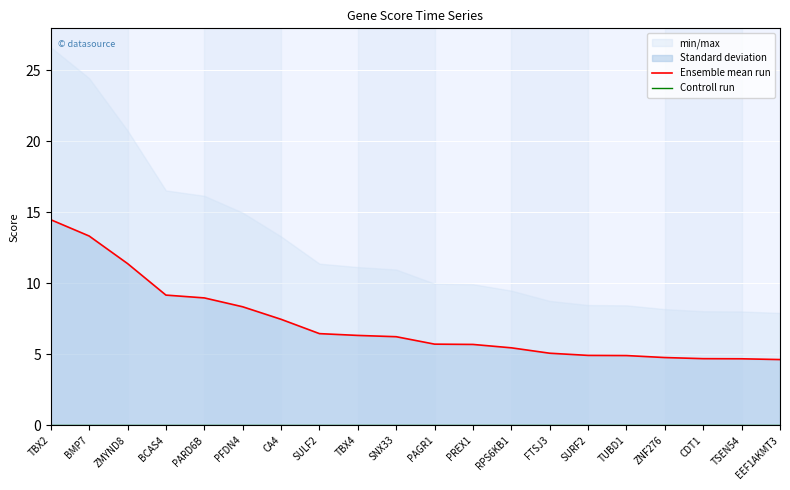

What is the label of the 6th point from the left?

PFDN4